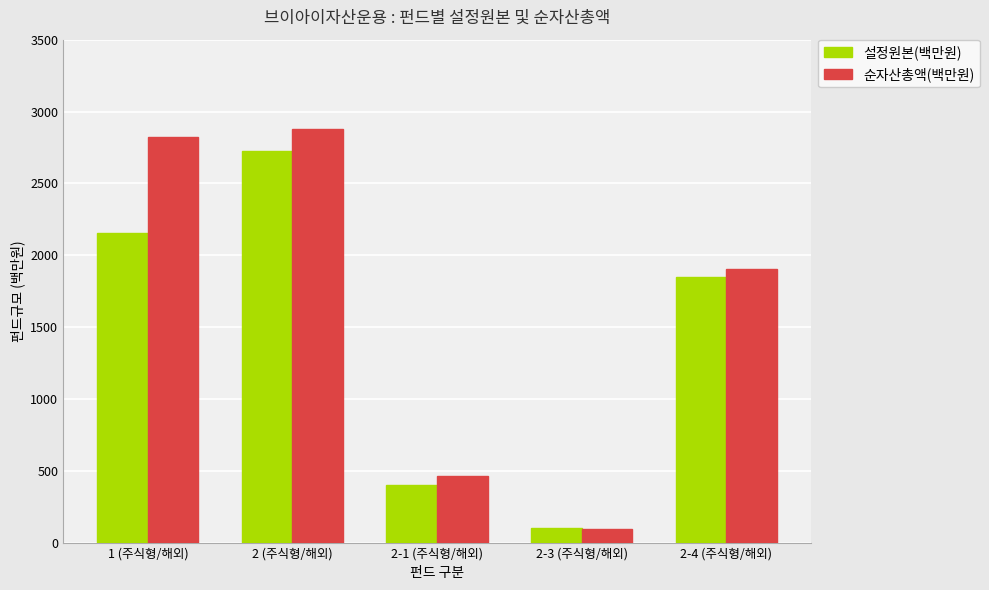

Is the value of 설정원본(백만원) at 1 (주식형/해외) greater than the value of 순자산총액(백만원) at 2-4 (주식형/해외)?

Yes